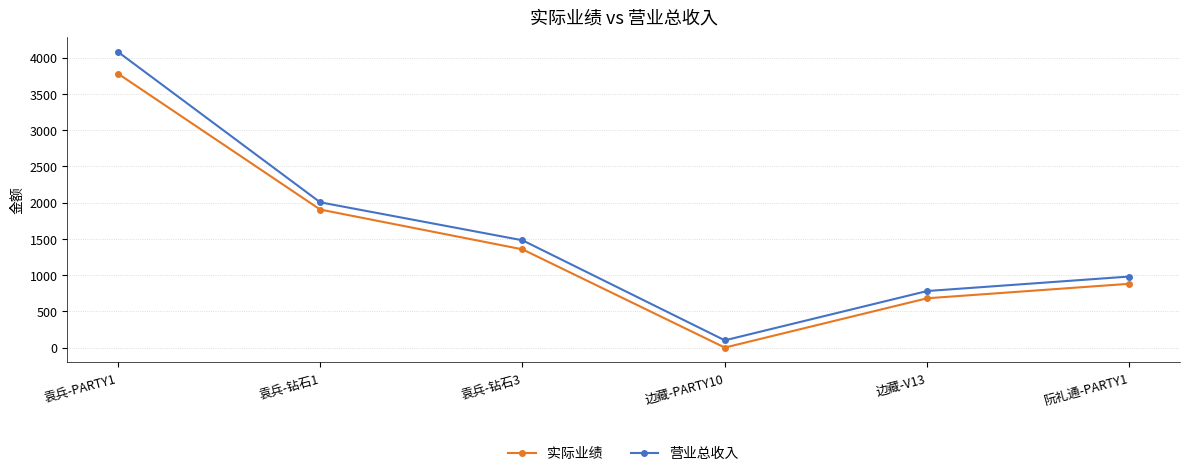

True or false: 实际业绩 has a value of 1355 at 袁兵-钻石3.

True